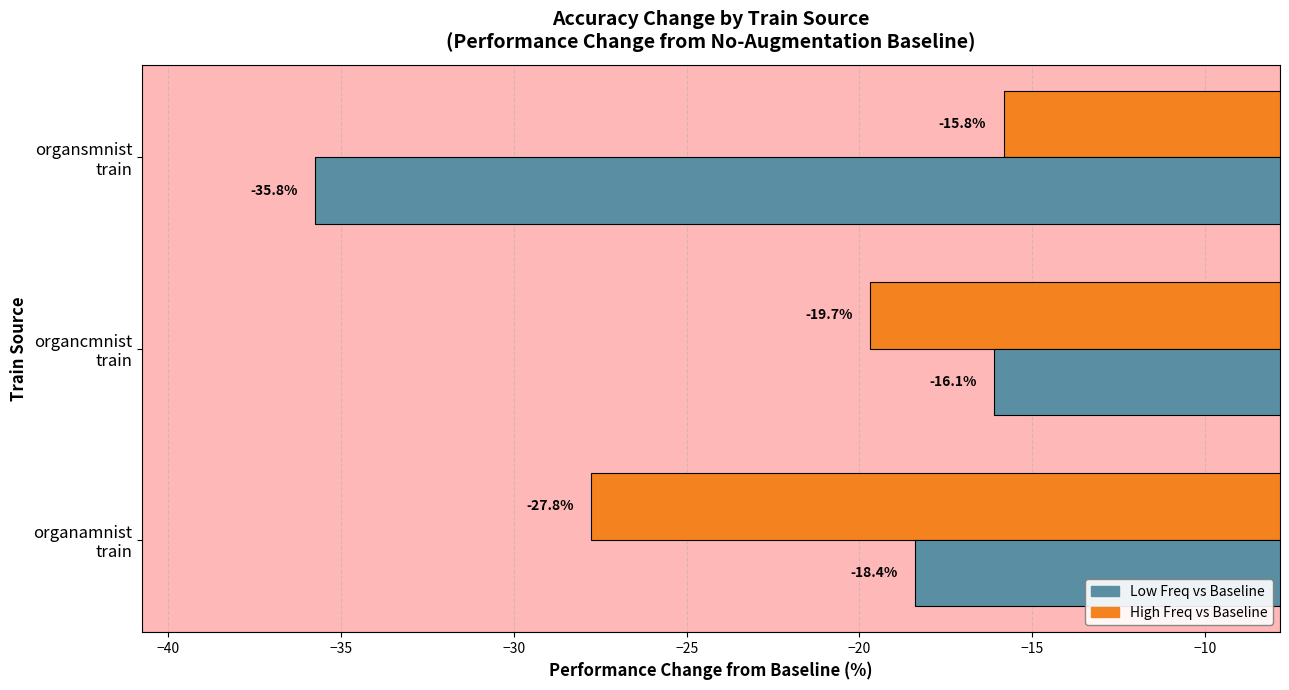

What are all the series names shown in the legend?

Low Freq vs Baseline, High Freq vs Baseline